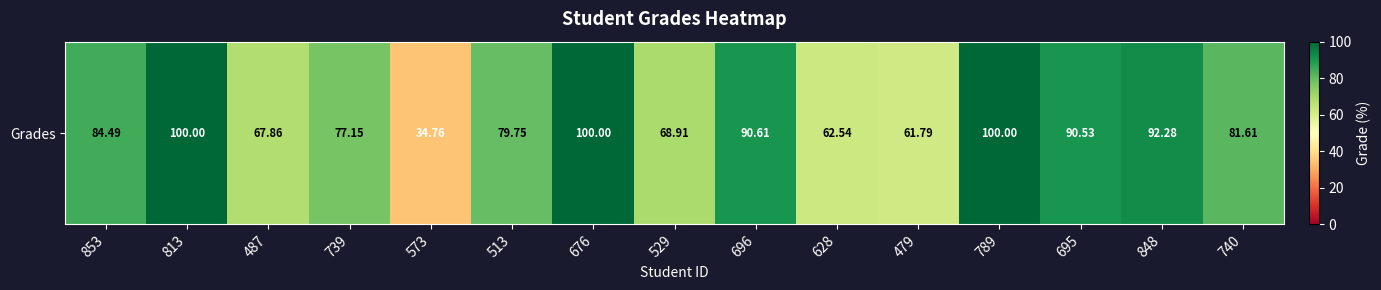

Approximately how many times larger is the value at 740 compared to 513?

1.0